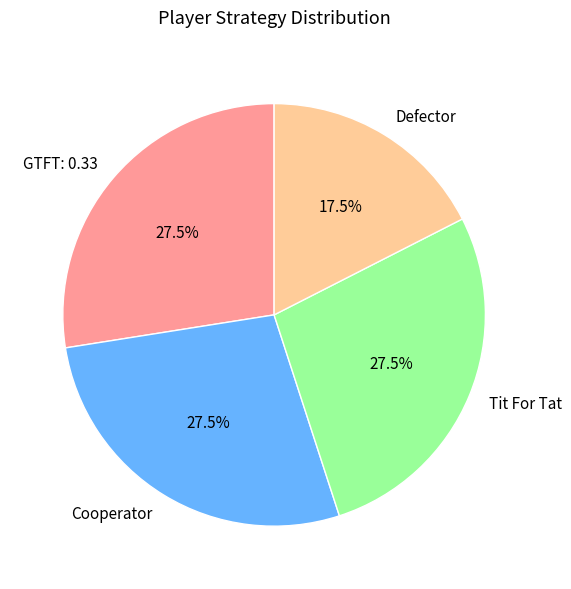

Is there any slice that represents more than half of the pie?

No